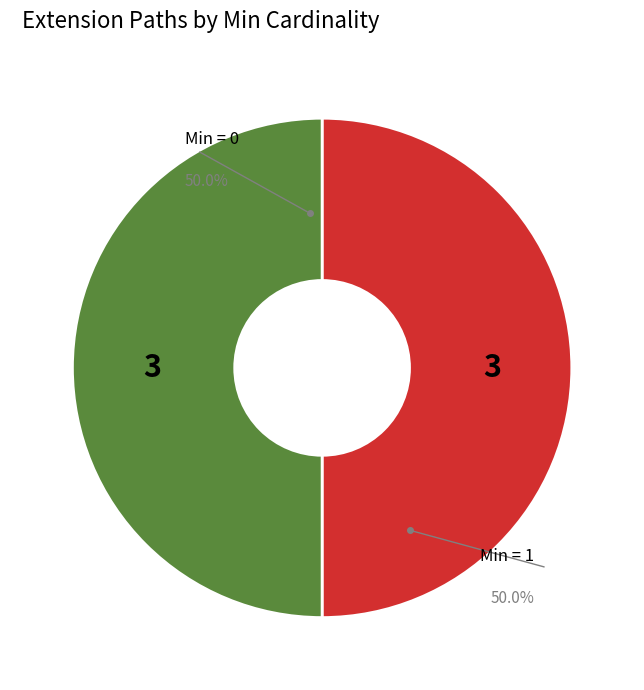

Count the number of slices in the pie.

2